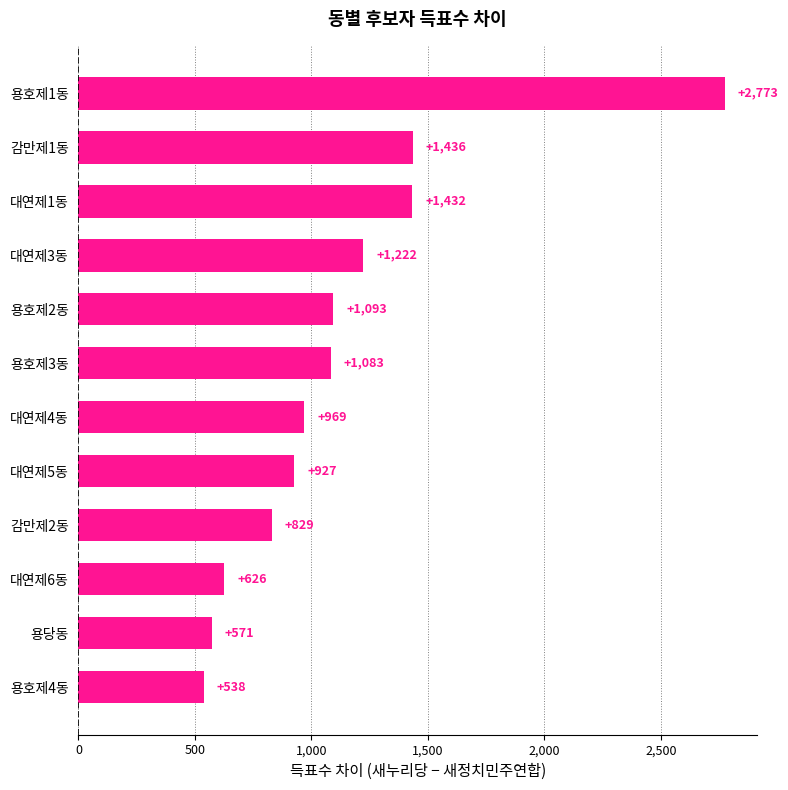

Which has a higher value, 대연제5동 or 대연제3동?

대연제3동